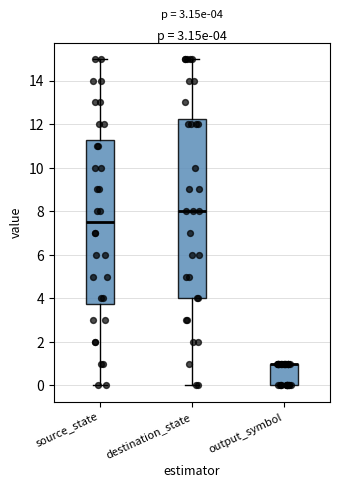

Which box is the tallest, from its lower edge to its upper edge?

destination_state